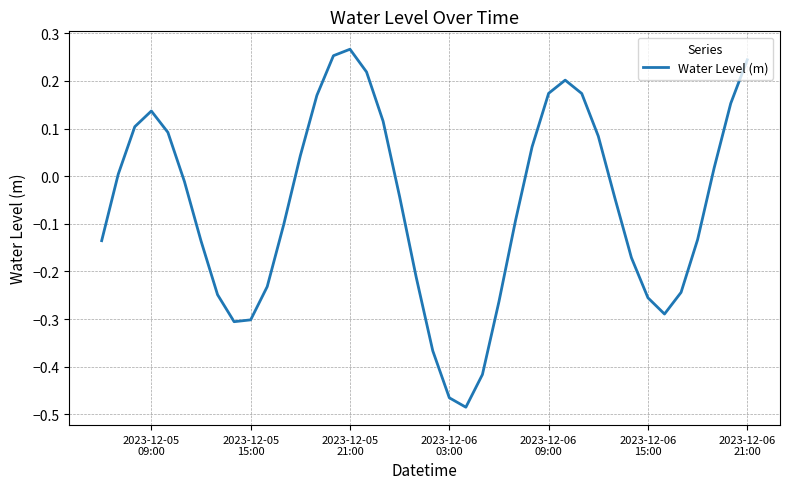

What is the difference between the maximum and minimum values?

0.8